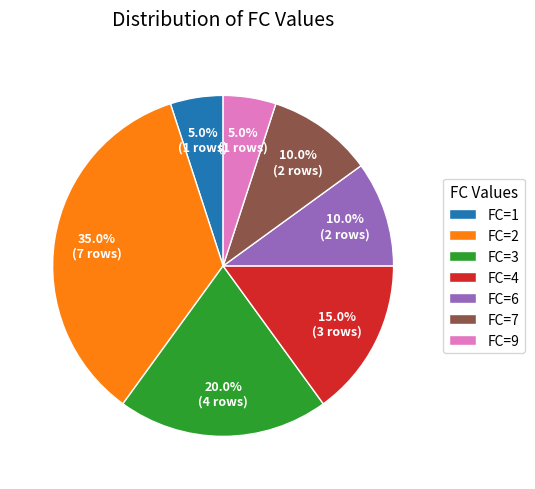

How many segments does this pie chart have?

7